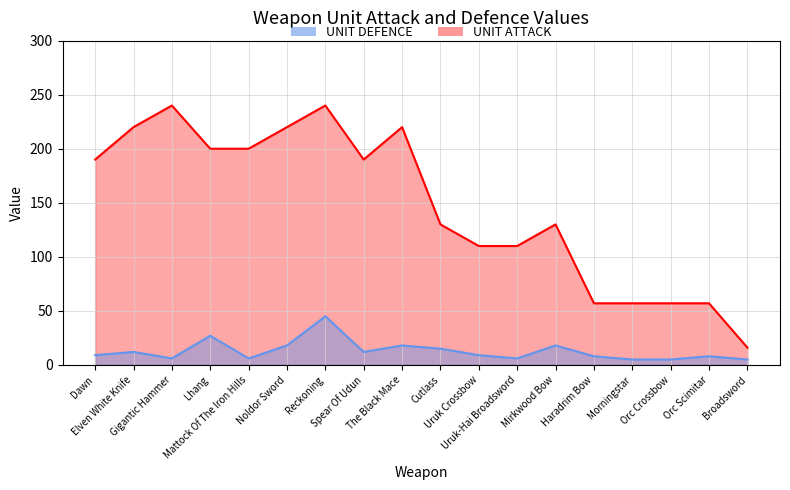

How many lines are shown in the chart?

2